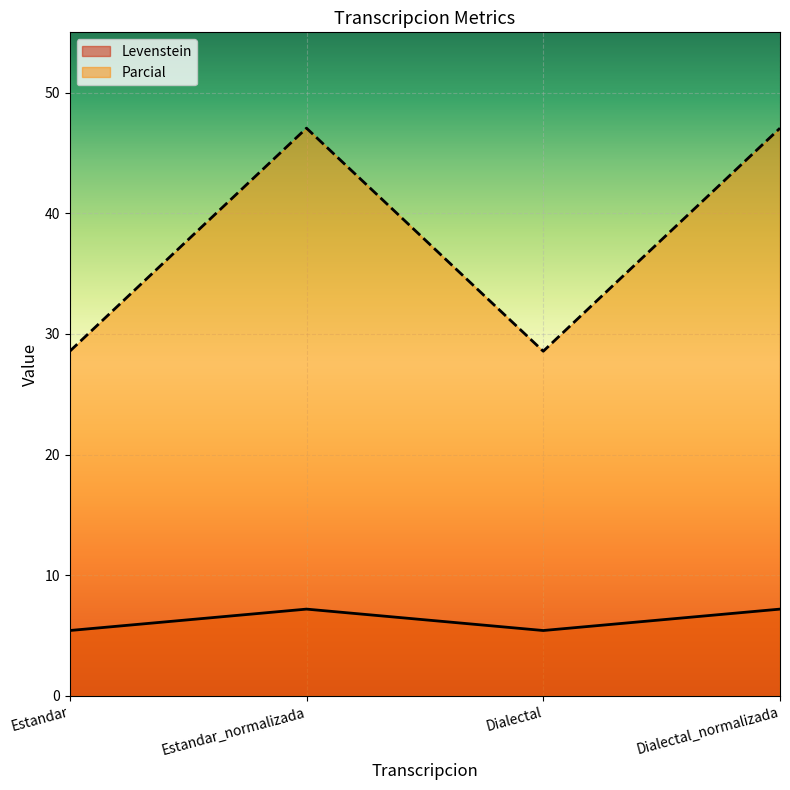

Where is the first local minimum for Parcial?

Dialectal